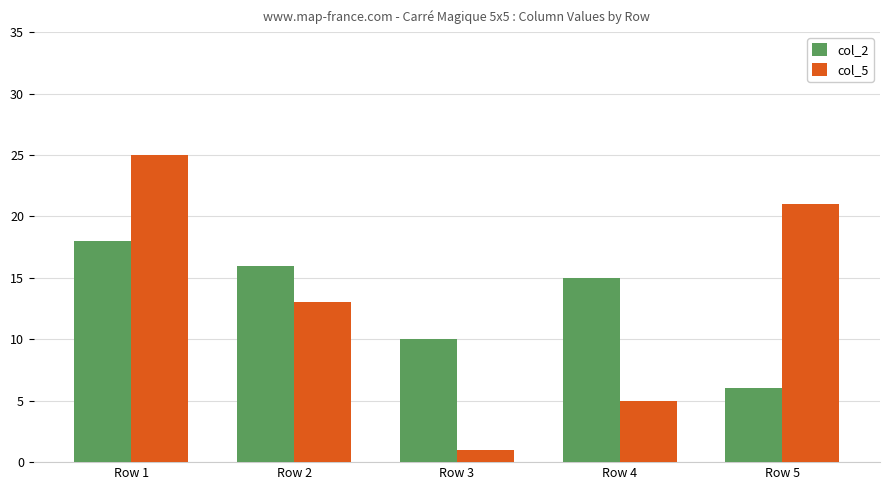

What is the sum of all col_5 values?

65